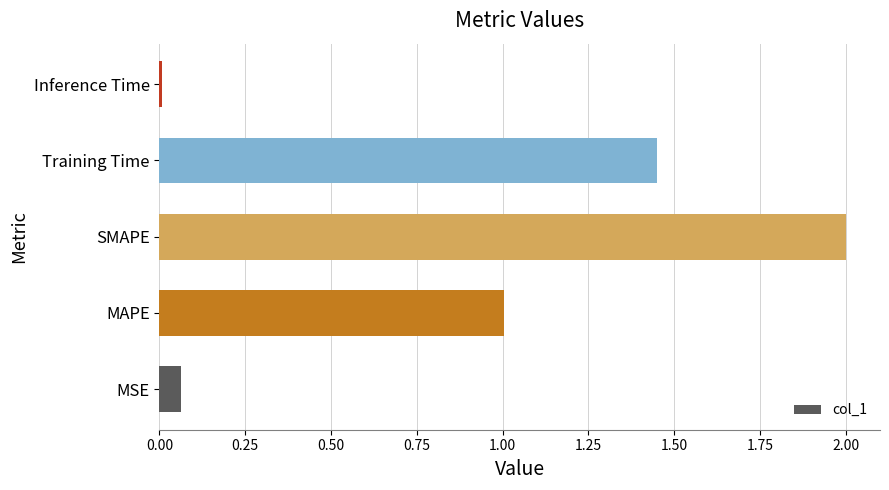

Which label corresponds to the smallest value in the chart?

Inference Time